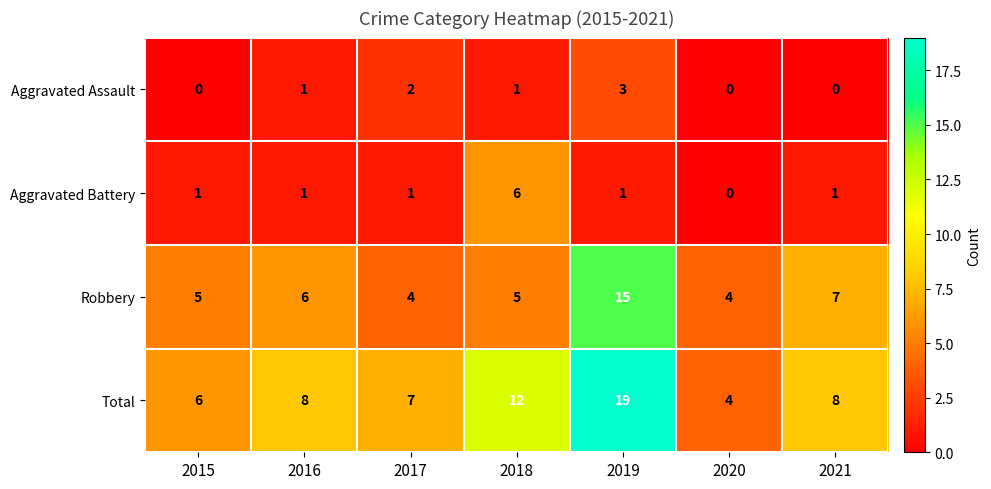

Which category has the highest value across all series?

2019